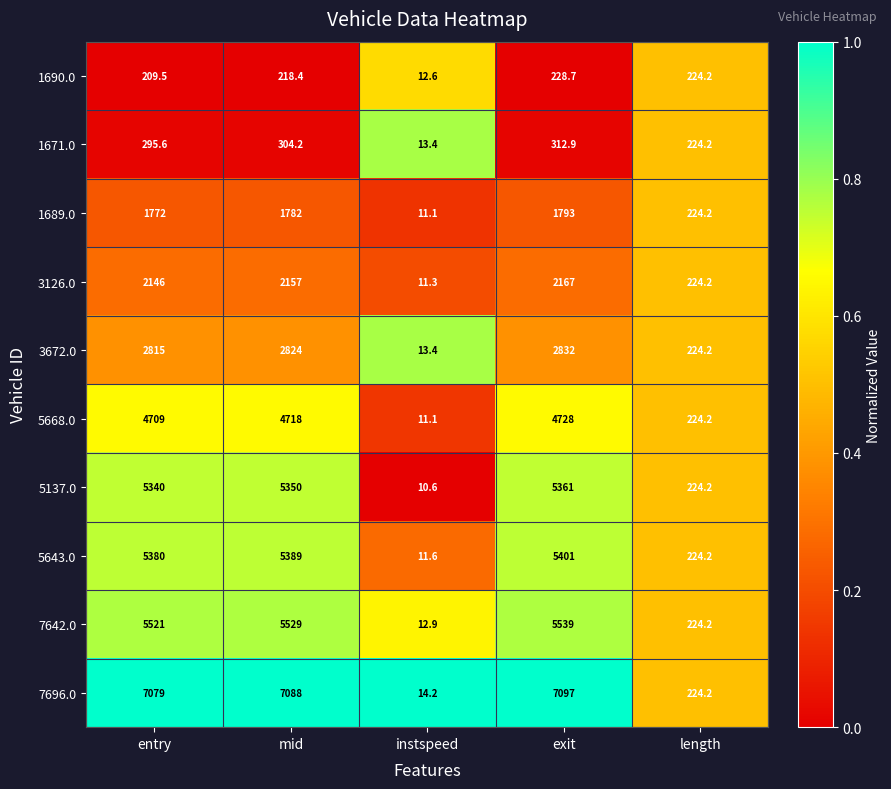

Which series has the widest spread of values?

7696.0